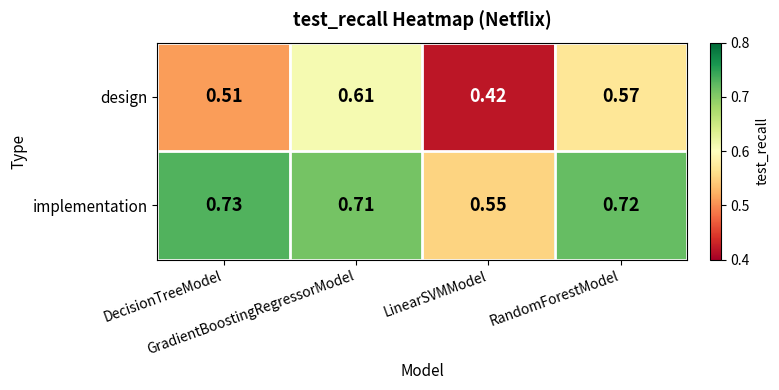

Which series has the largest total across all categories?

implementation